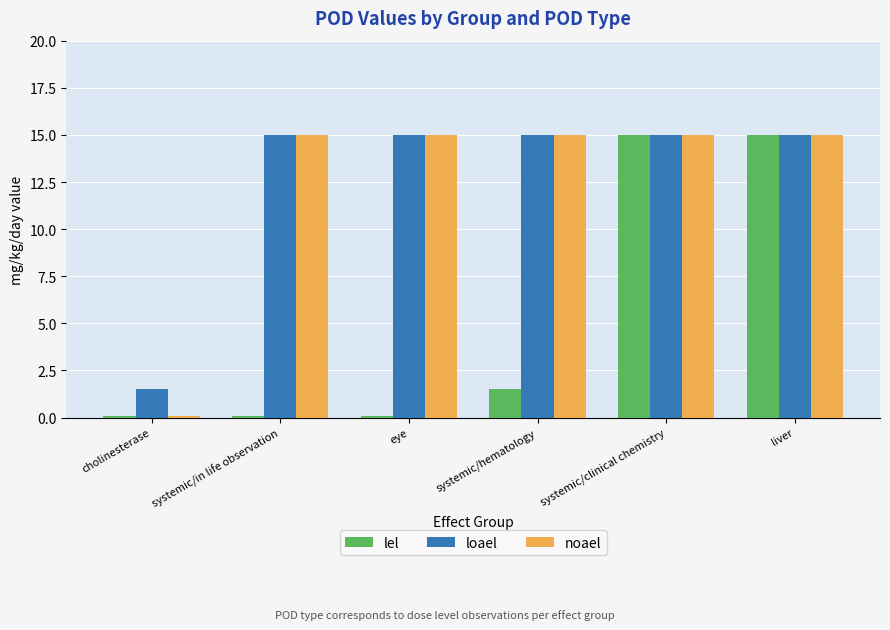

Reading right to left, extract all data points from this chart.

lel: liver=15.0	systemic/clinical chemistry=15.0	systemic/hematology=1.5	eye=0.1	systemic/in life observation=0.1	cholinesterase=0.1
loael: liver=15.0	systemic/clinical chemistry=15.0	systemic/hematology=15.0	eye=15.0	systemic/in life observation=15.0	cholinesterase=1.5
noael: liver=15.0	systemic/clinical chemistry=15.0	systemic/hematology=15.0	eye=15.0	systemic/in life observation=15.0	cholinesterase=0.1